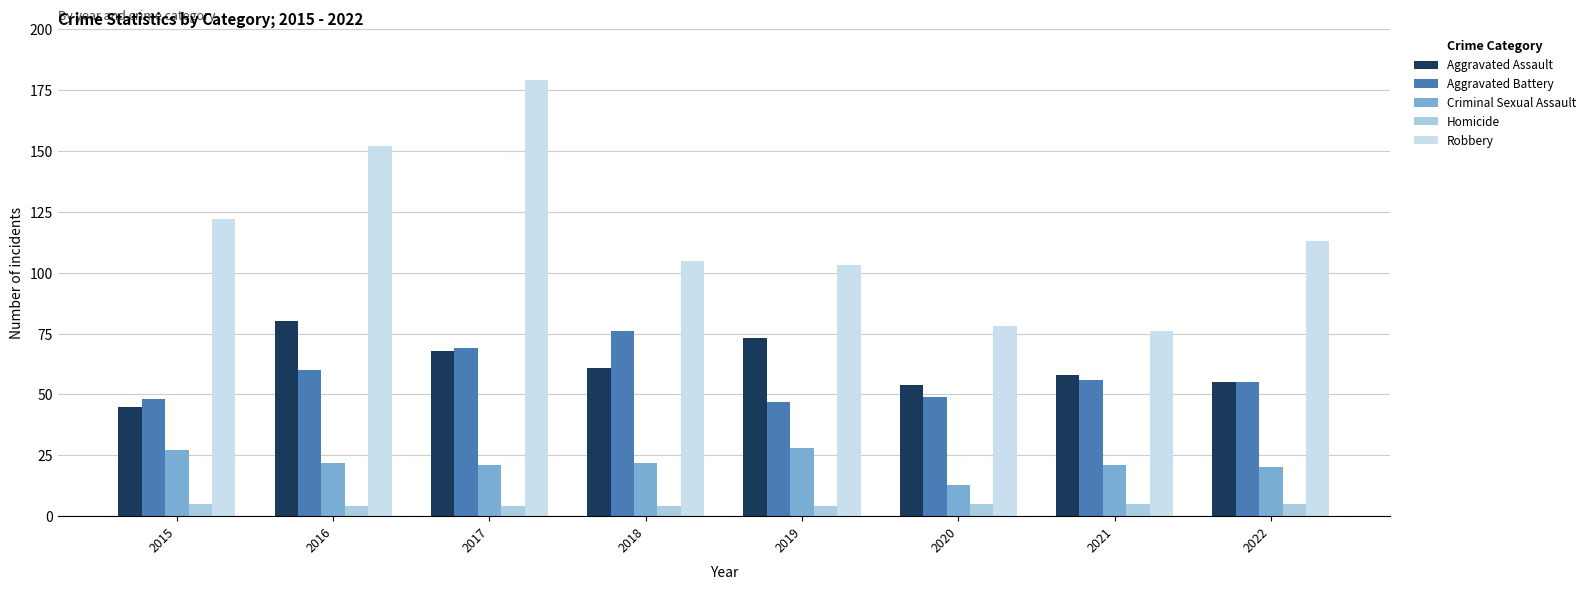

Which series has the widest spread of values?

Robbery